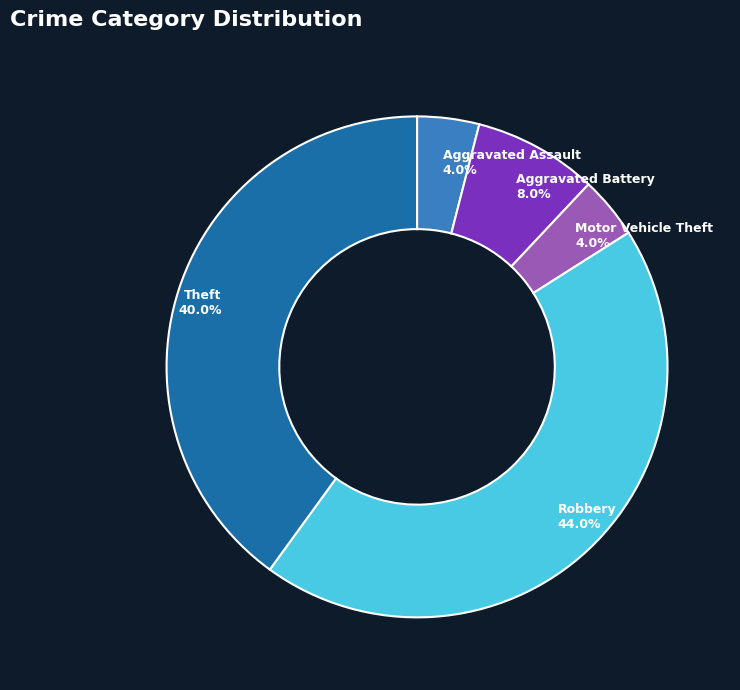

To the nearest percent, what is the average slice percentage?

20%